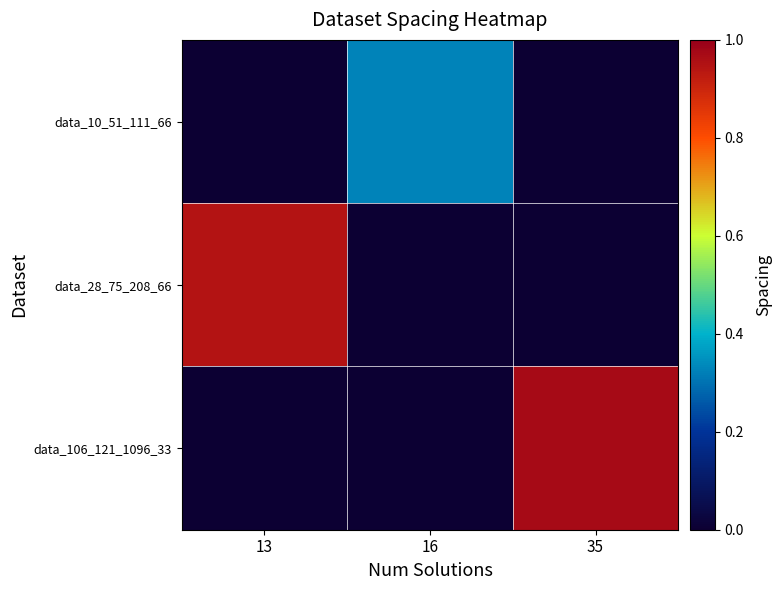

Reading left to right, extract all data points from this chart.

data_10_51_111_66: 13=0.0	16=0.3	35=0.0
data_28_75_208_66: 13=0.9	16=0.0	35=0.0
data_106_121_1096_33: 13=0.0	16=0.0	35=1.0